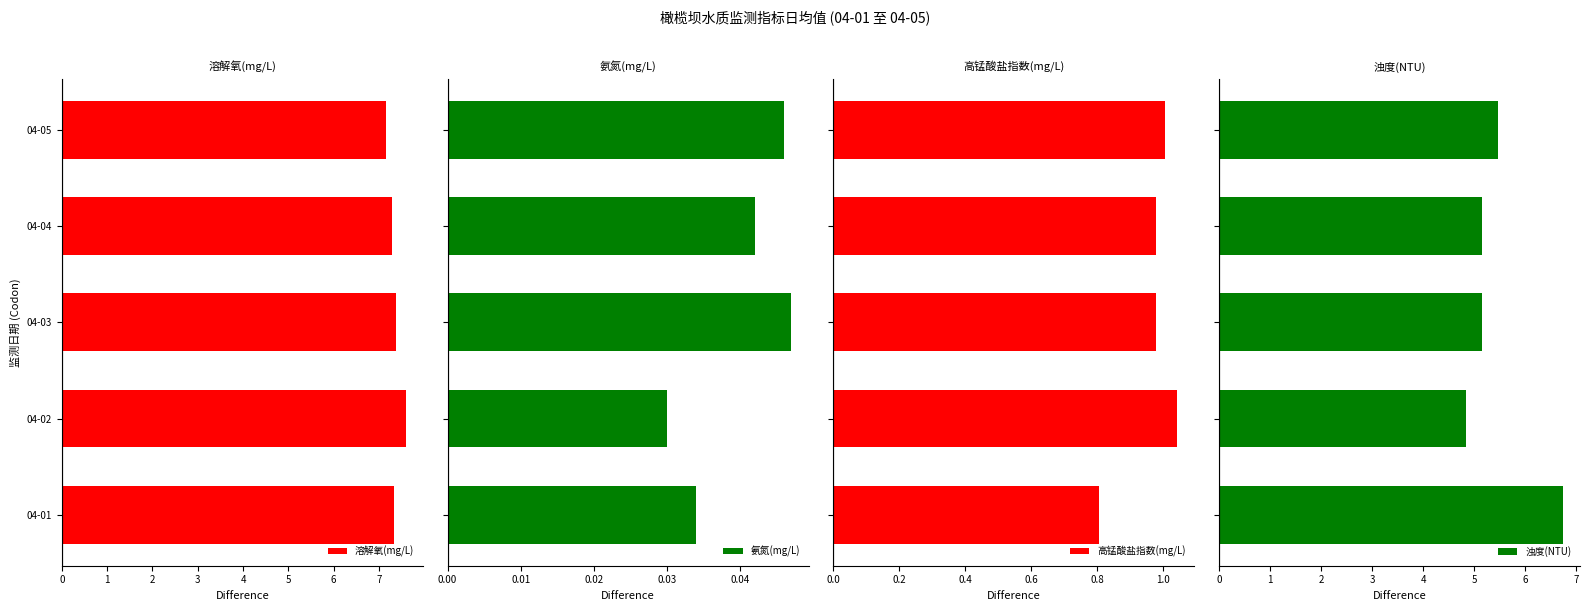

Is it true that 溶解氧(mg/L) equals 4.2 at 0?

False